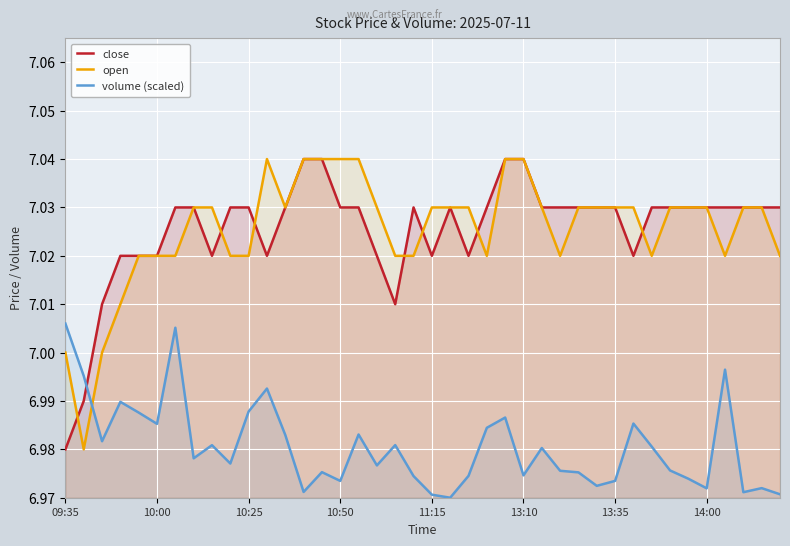

After their last crossing, which series has the higher values: close or volume (scaled)?

close